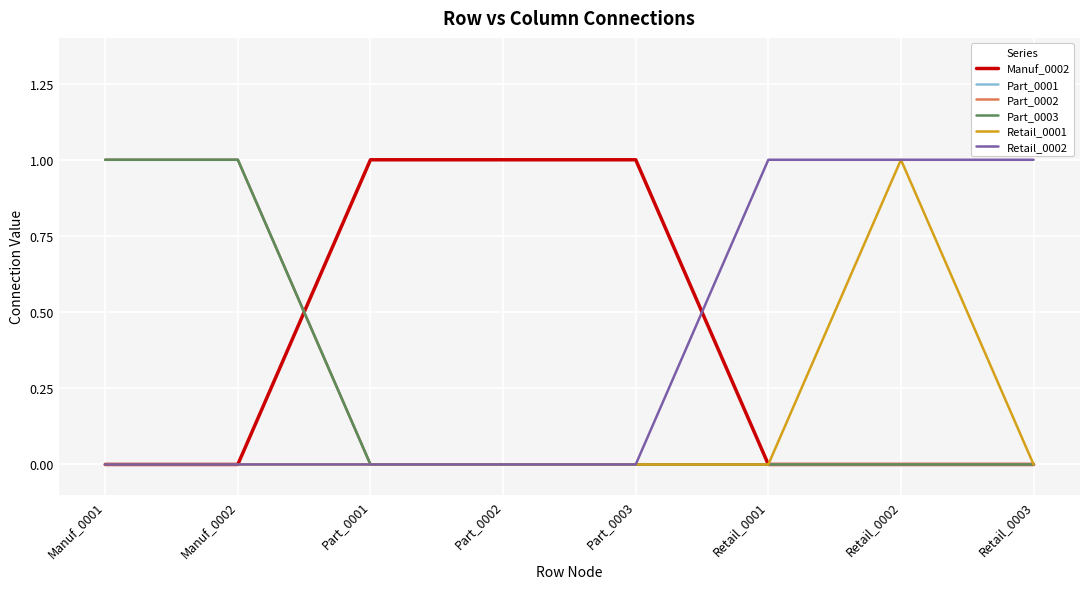

At which category is the sum across all series the highest?

Manuf_0001